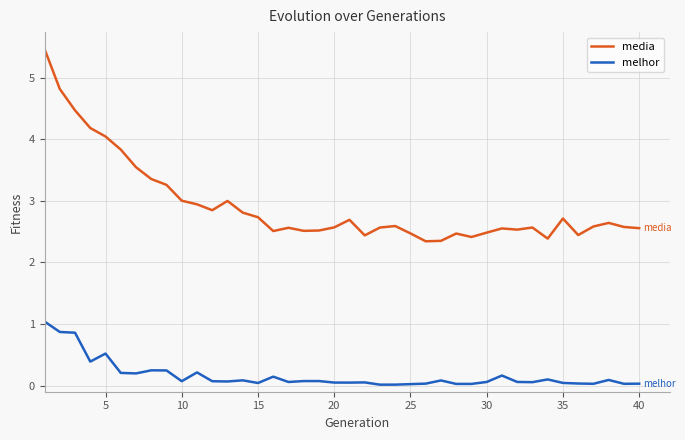

Rank the series by their average value, from highest to lowest.

media, melhor